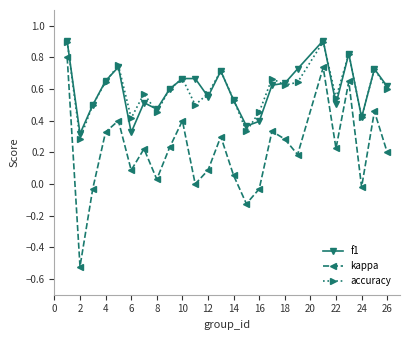

How many interior local peaks does the accuracy series have?

8